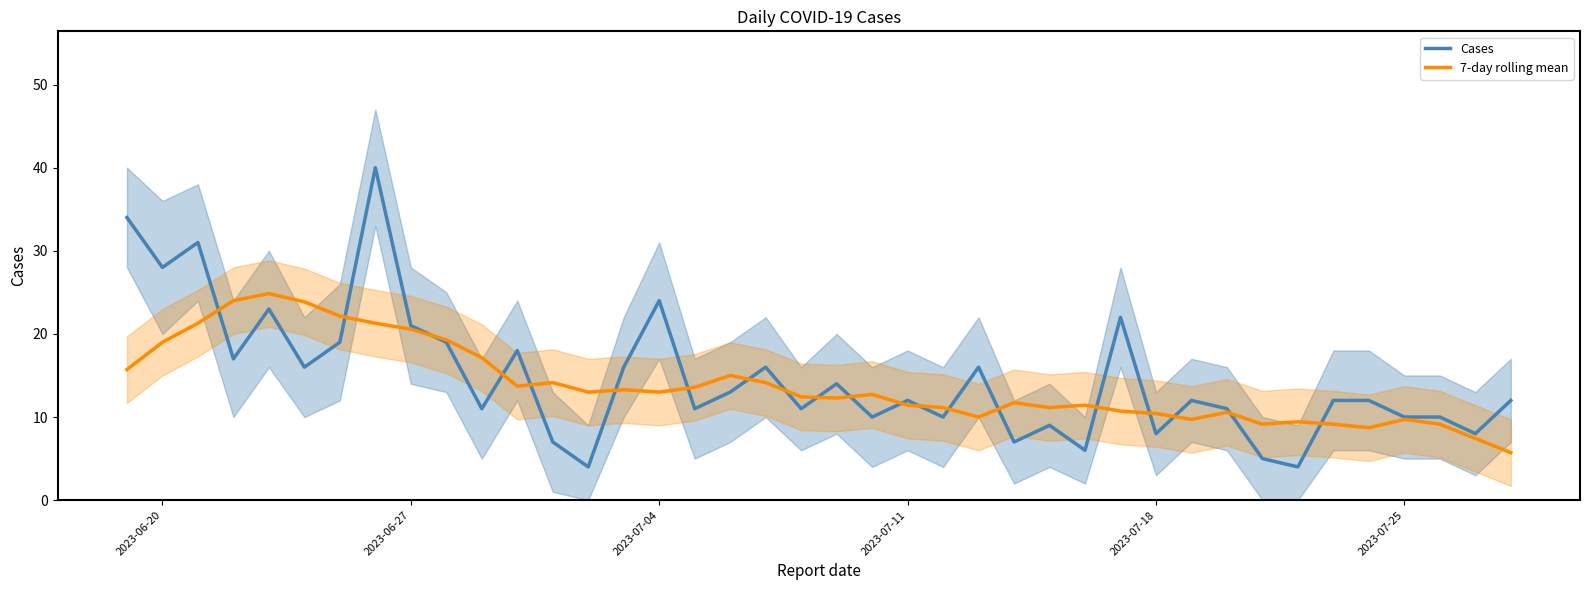

True or false: Cases has a value of 17.4 at 2023-07-11.

False